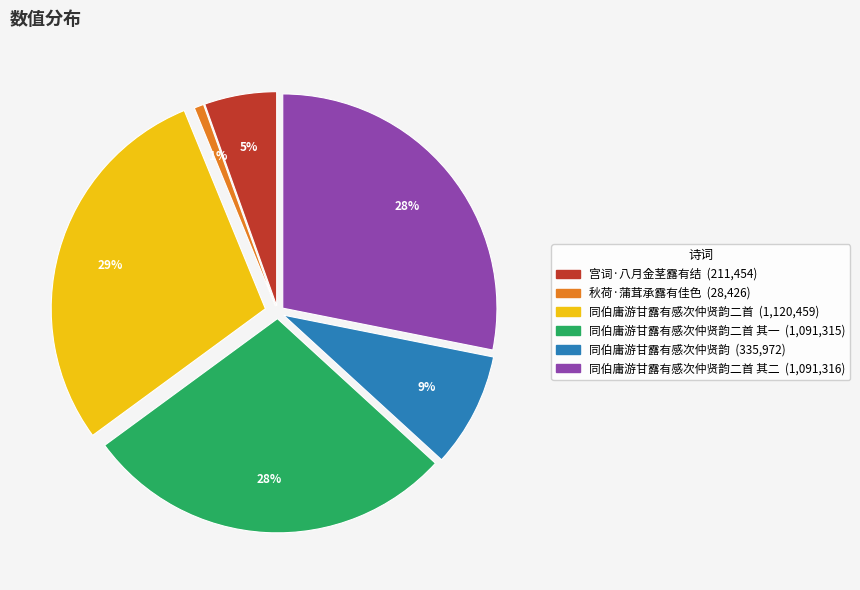

To the nearest percent, what is the average slice percentage?

17%